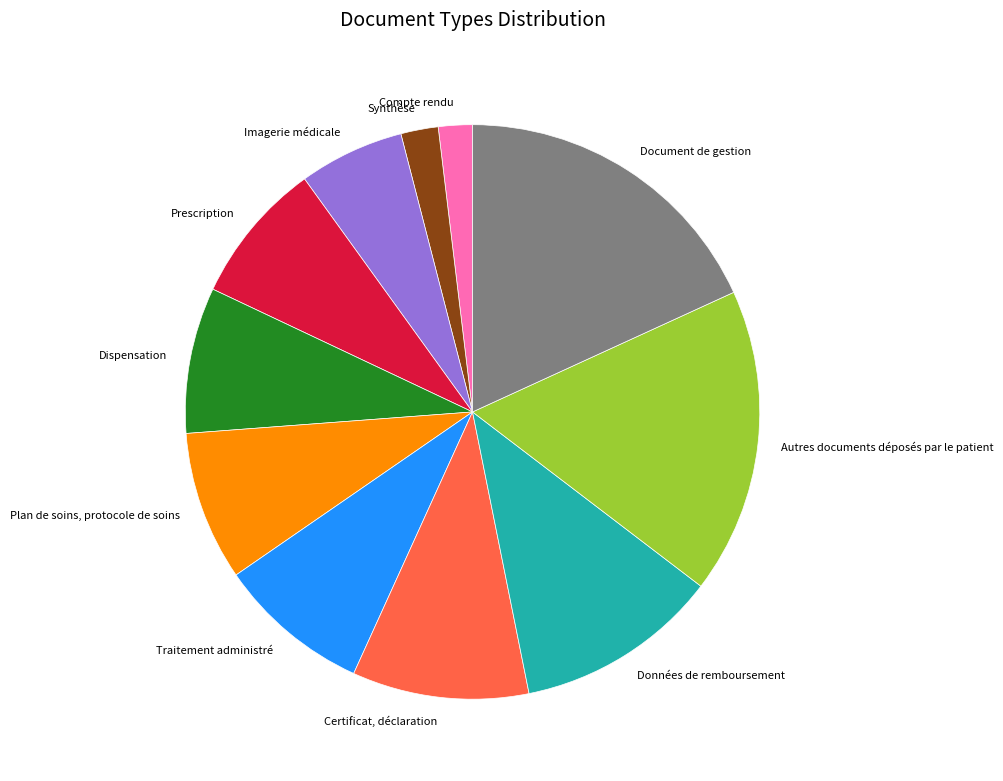

True or false: Certificat, déclaration accounts for 2% of the total.

False